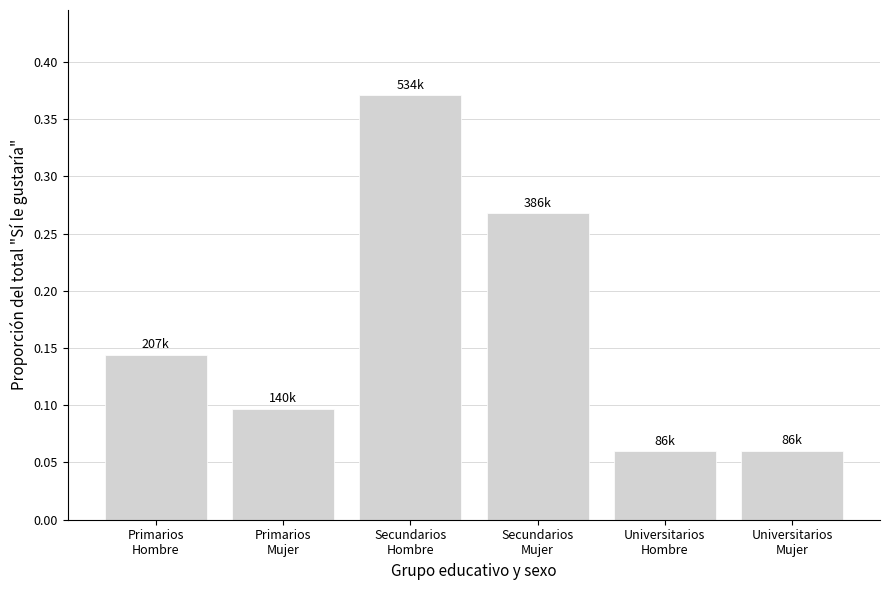

The chart shows a value of 0.2 at Secundarios
Hombre. True or false?

False